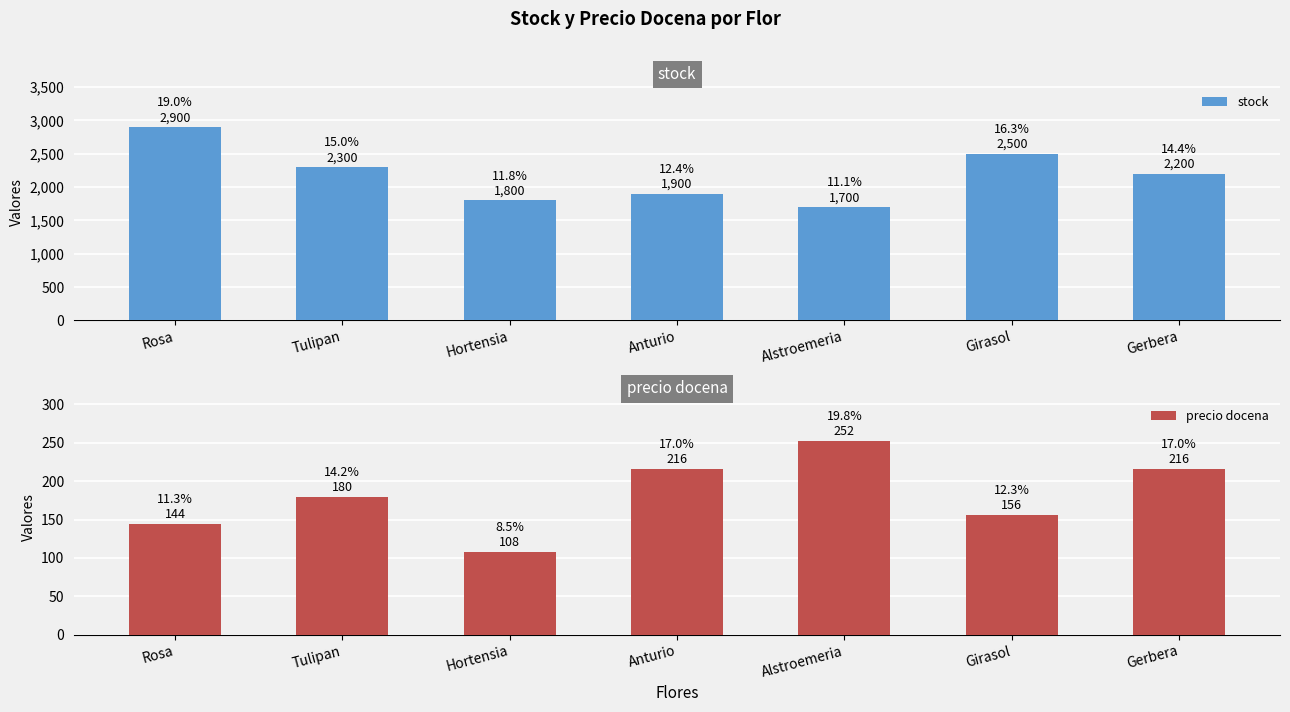

Read the precio docena value at Hortensia.

108